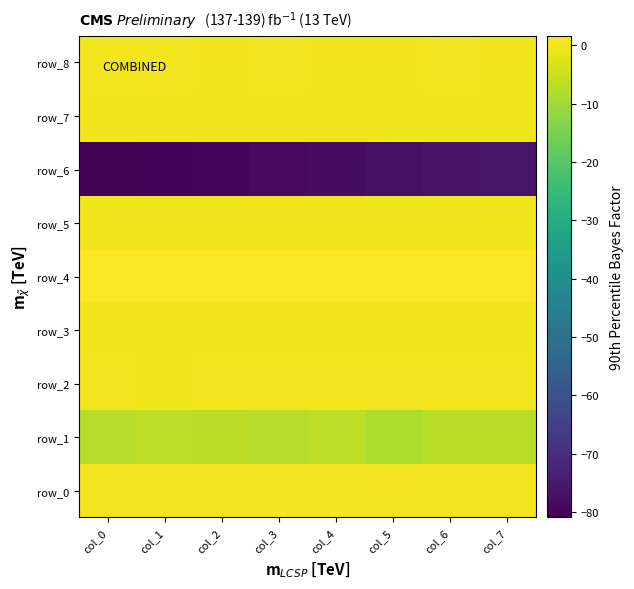

How many negative values does the row_3 series have?

4